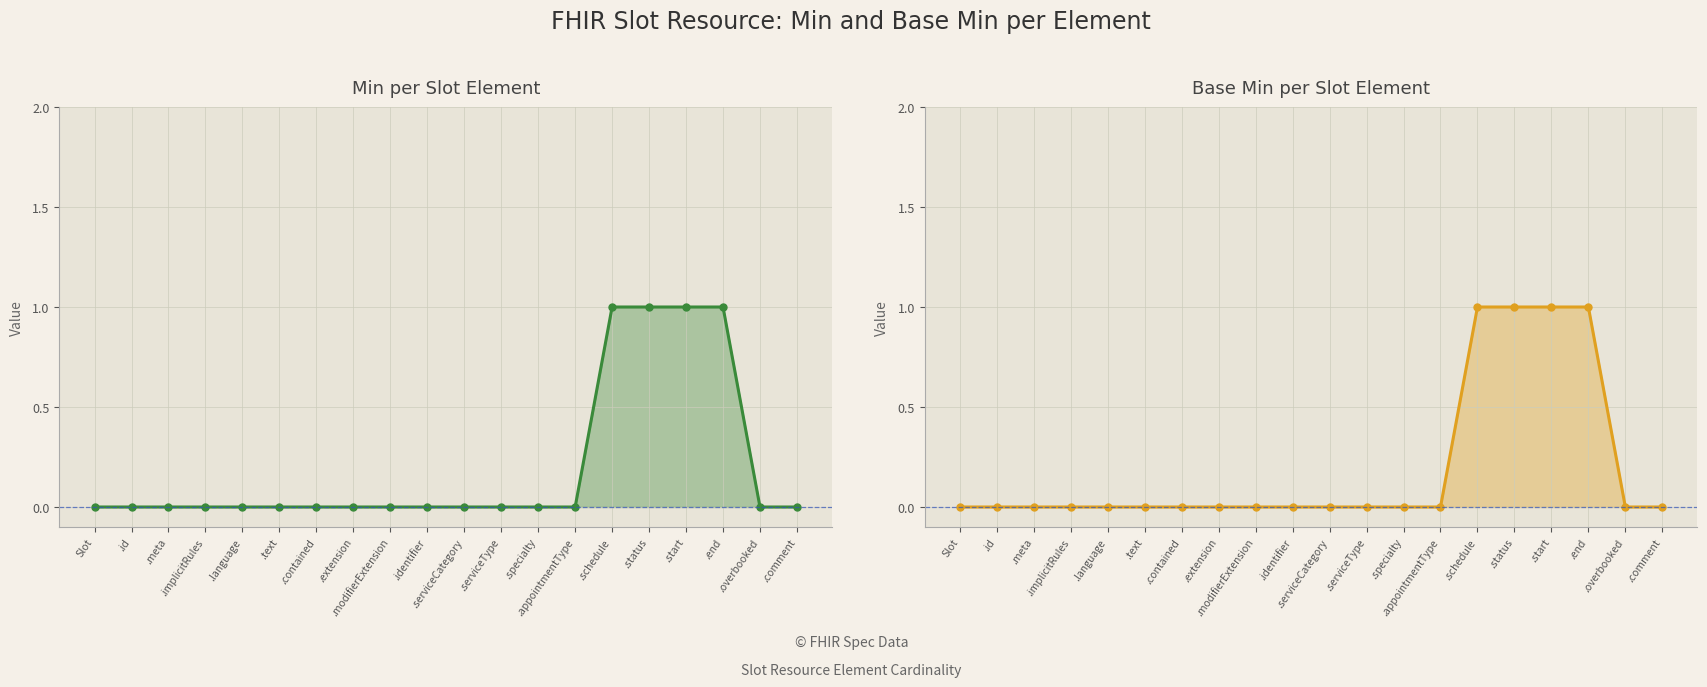

Does the chart display data point markers on the line(s)?

Yes